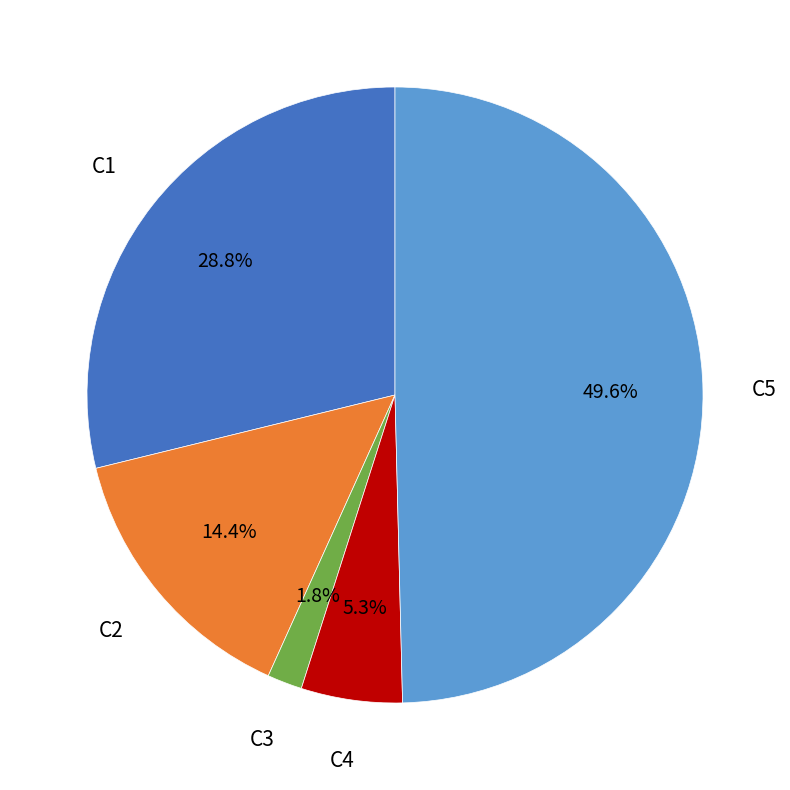

How many segments does this pie chart have?

5